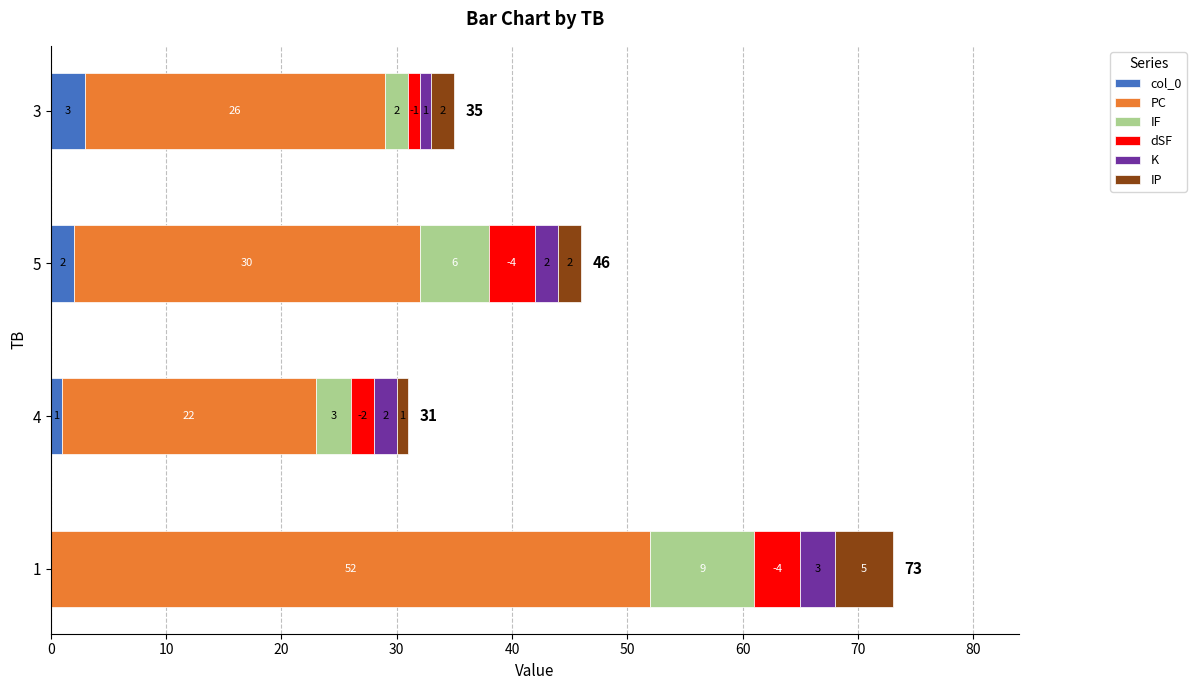

What is the total value across all series at 1?

73